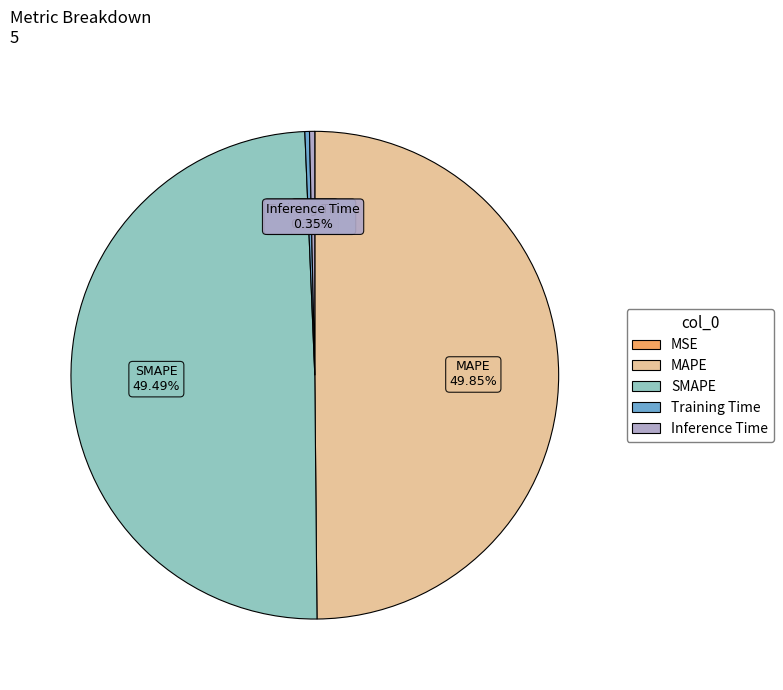

Which has a higher value, Training Time or MAPE?

MAPE